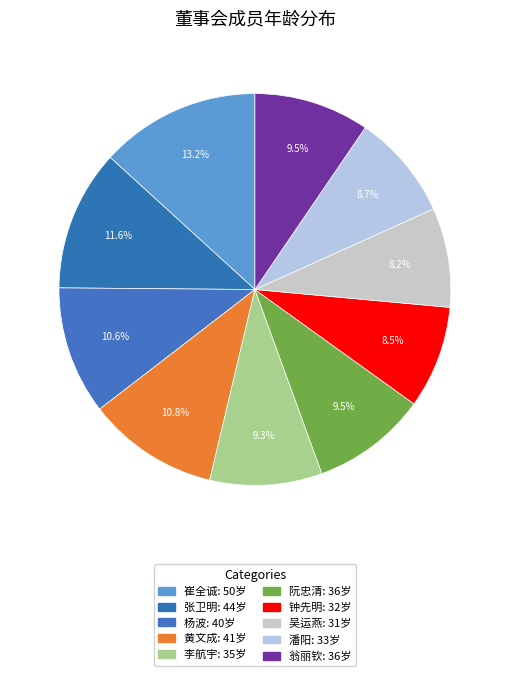

Which slice is the largest?

崔全诚